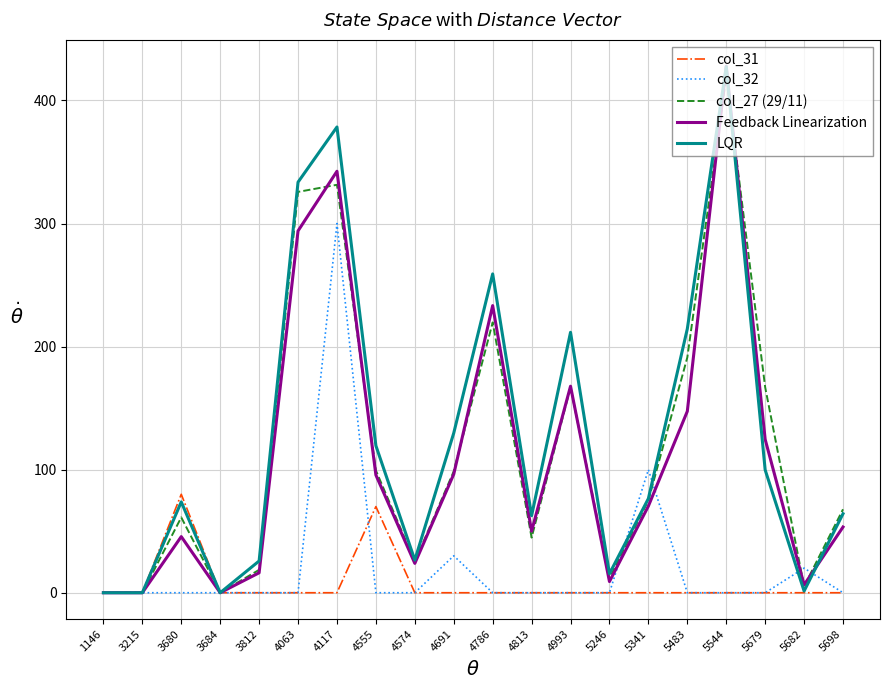

The Feedback Linearization series shows 110.8 at 4063. True or false?

False